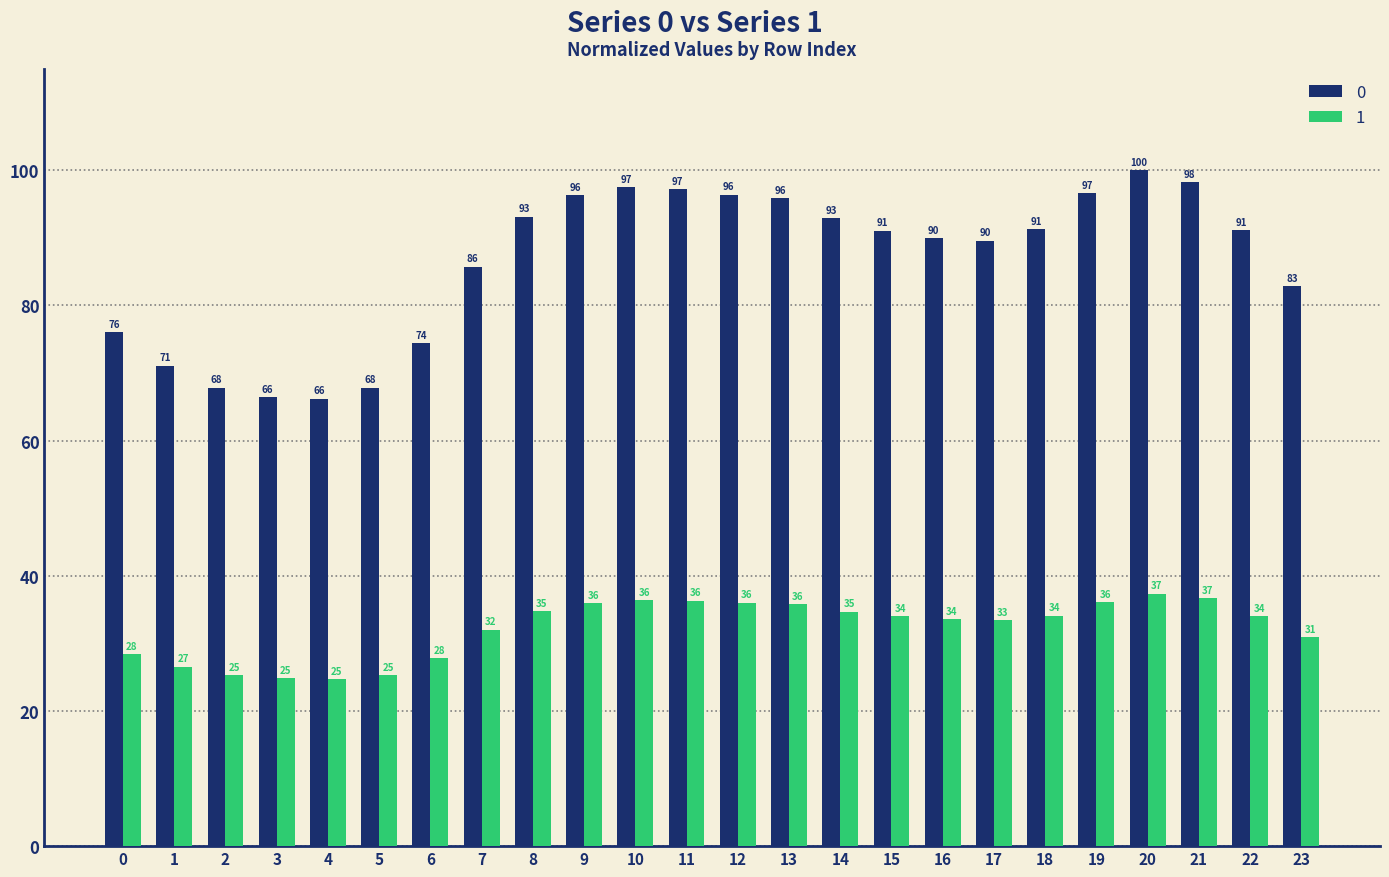

The value of 0 at 4 is 66.2. True or false?

True